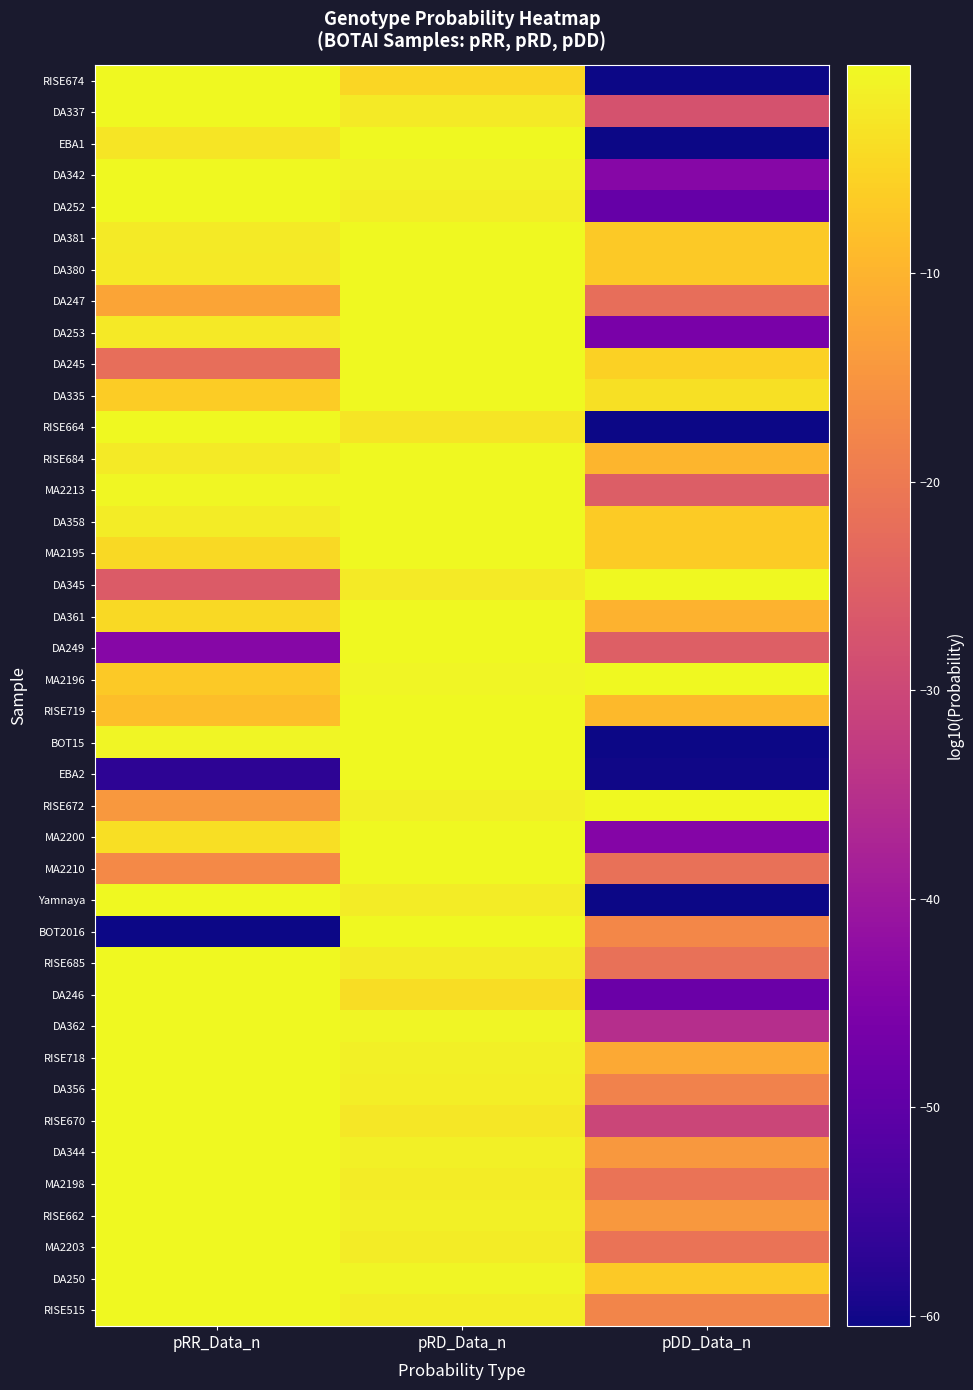

Which label corresponds to the smallest value in the chart?

pDD_Data_n